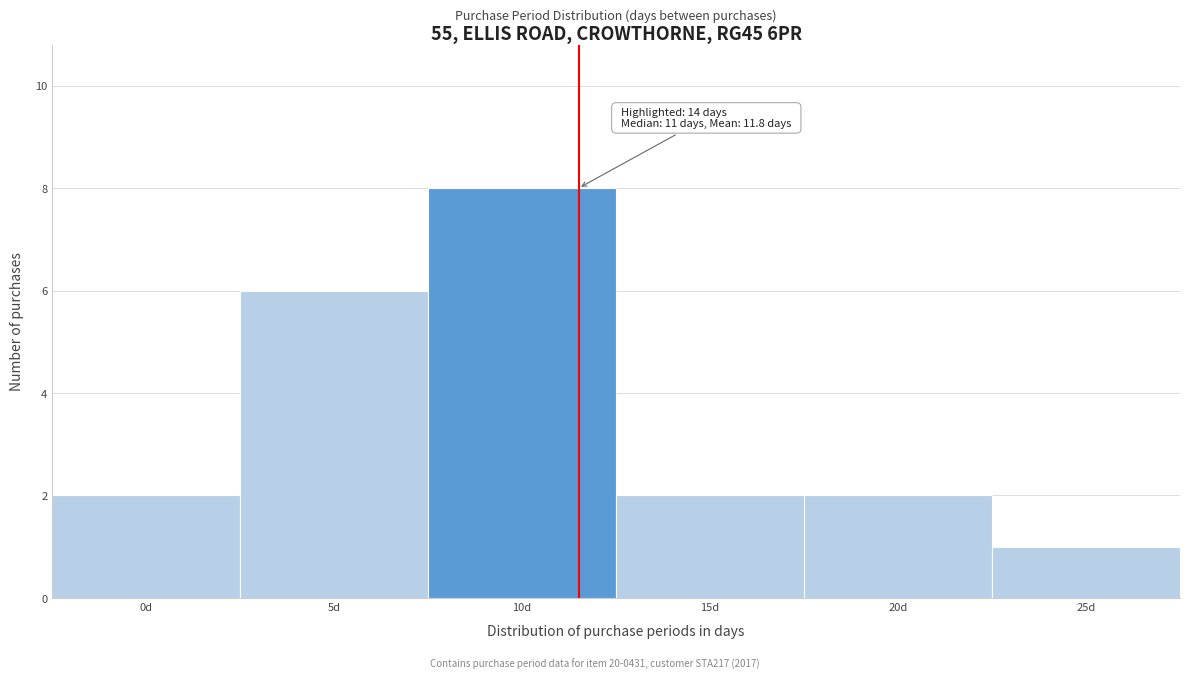

Reading left to right, transcribe all the data shown in this chart.

2	6	8	2	2	1